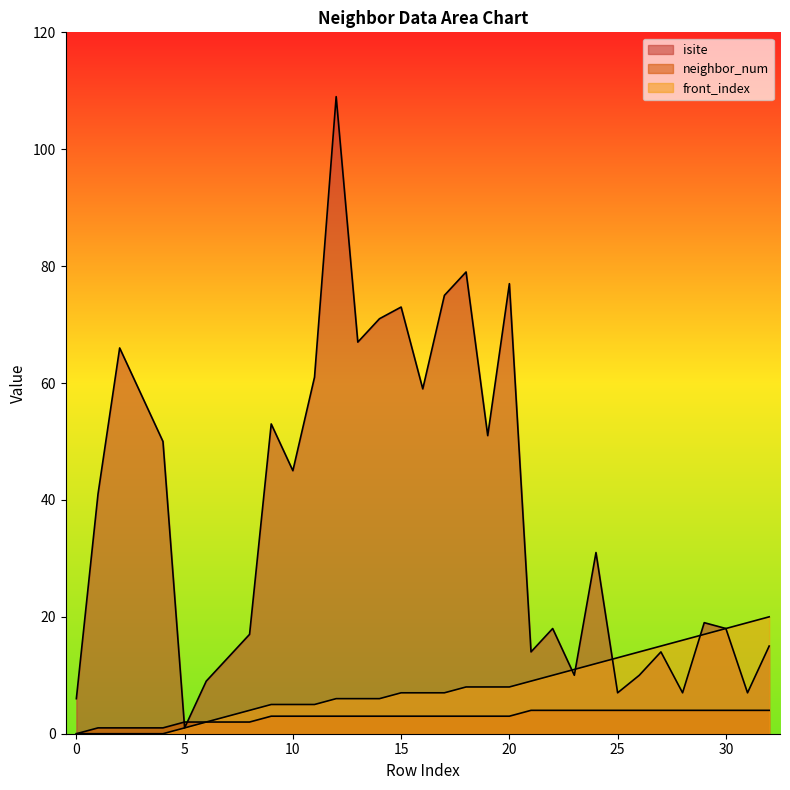

The front_index series shows 5 at 11. True or false?

True